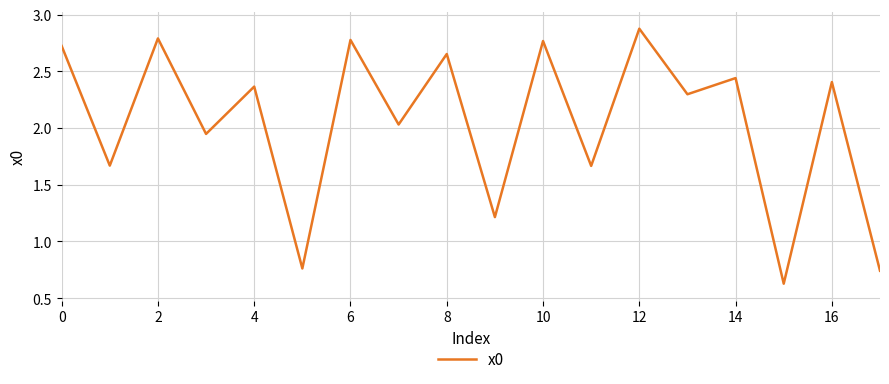

What is the difference between the maximum and minimum values?

2.2